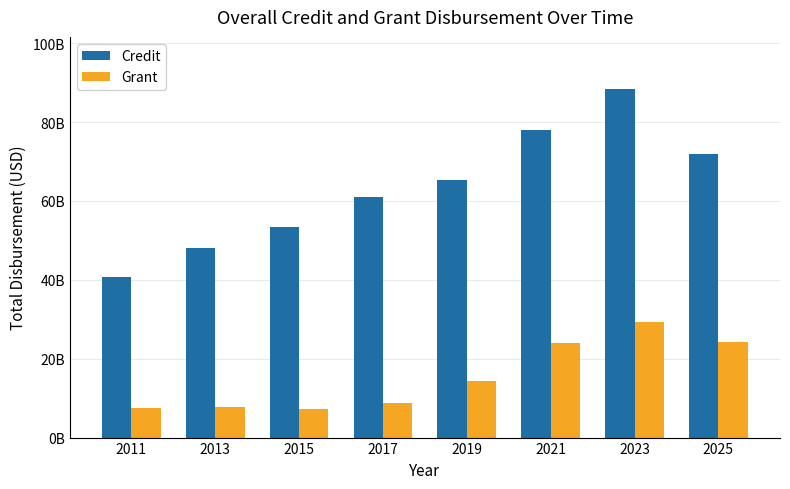

What is the sum of the Credit values at 2019 and 2013?

113373517093